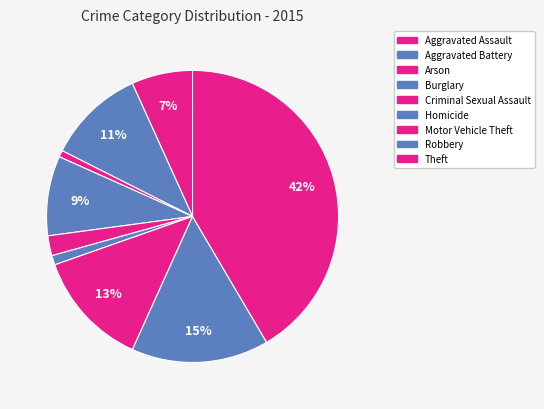

How much of the chart is everything except Criminal Sexual Assault?

97.8%